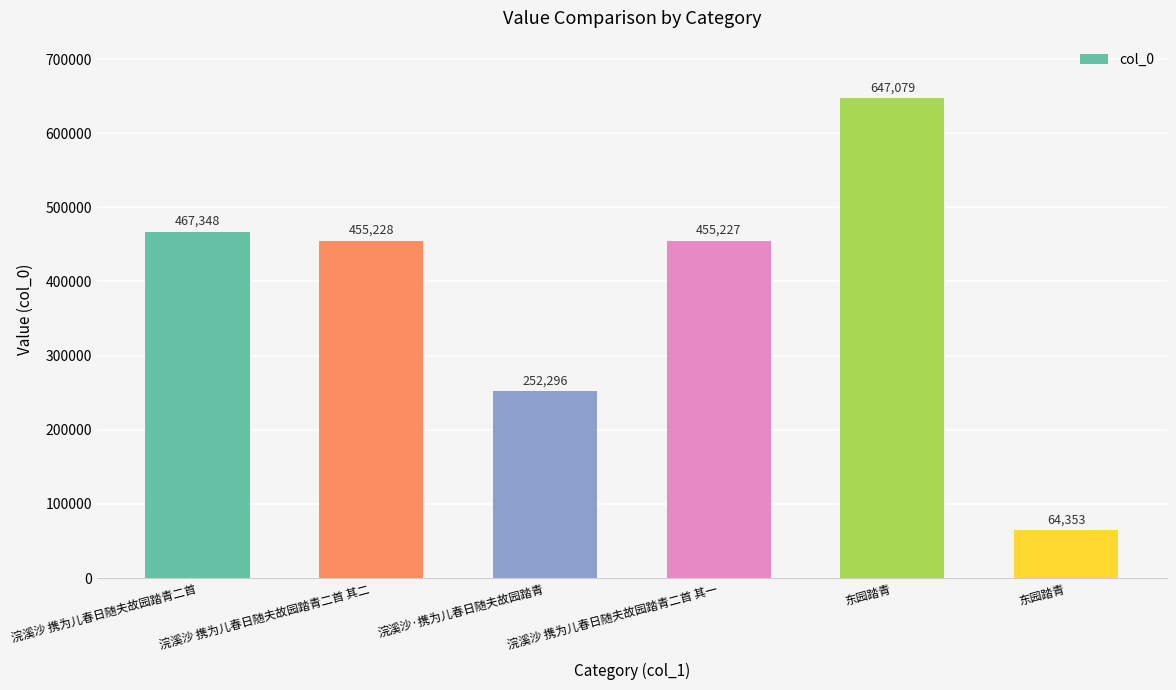

How many data points does each series have?

6